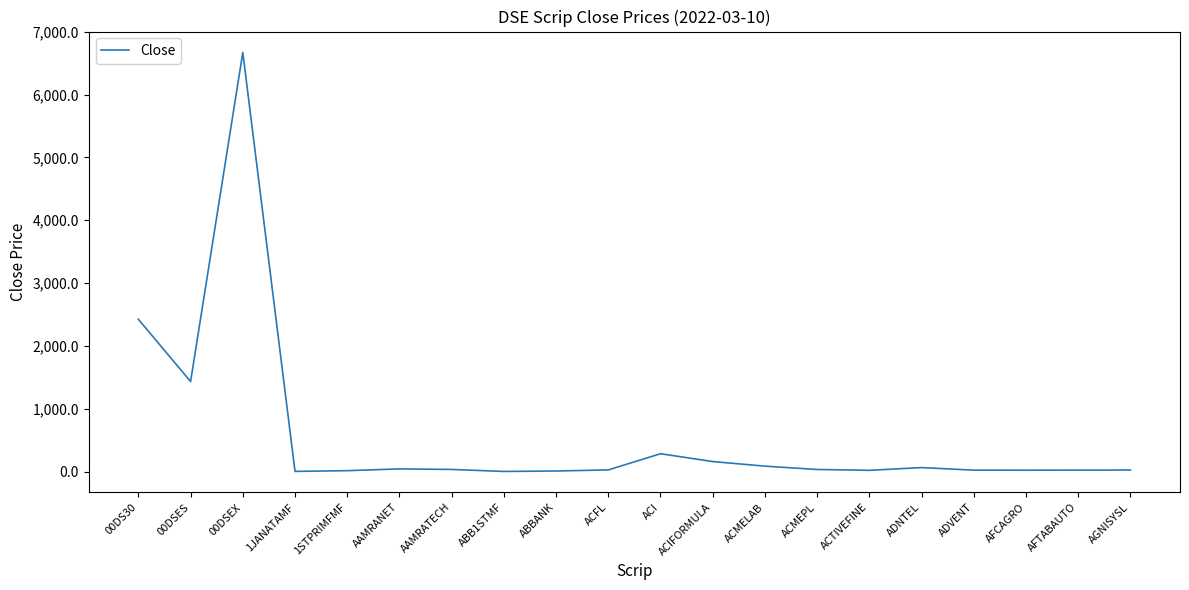

At which category does the data reach its first local valley?

00DSES